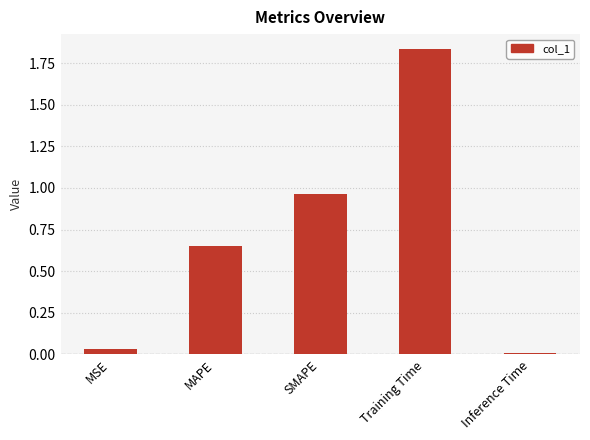

Where is the data nearest to the value 0?

Inference Time